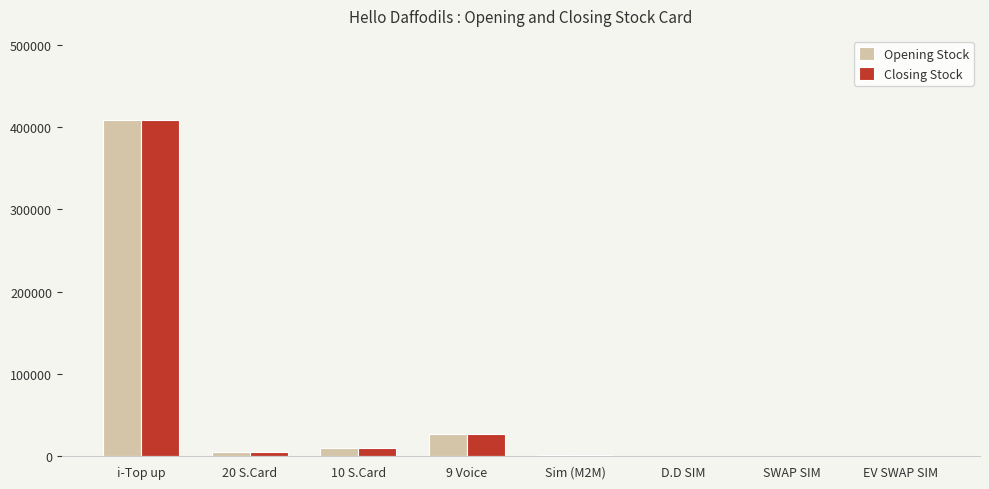

The value of Opening Stock at 9 Voice is 11403. True or false?

False